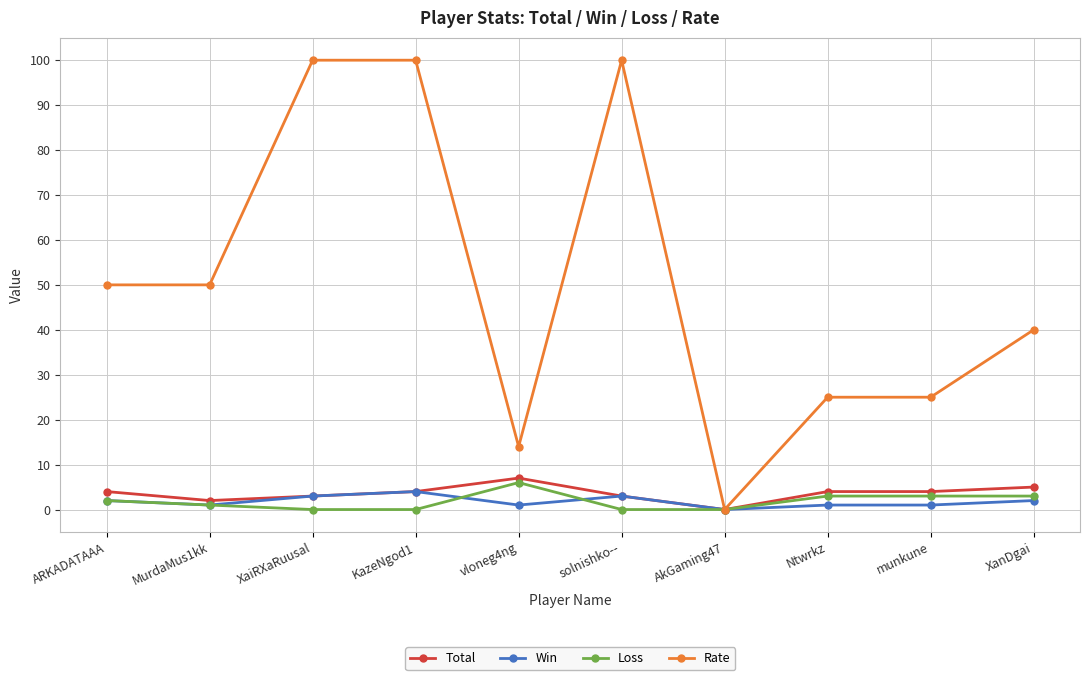

Is the value of Loss at vloneg4ng greater than the value of Rate at XaiRXaRuusal?

No